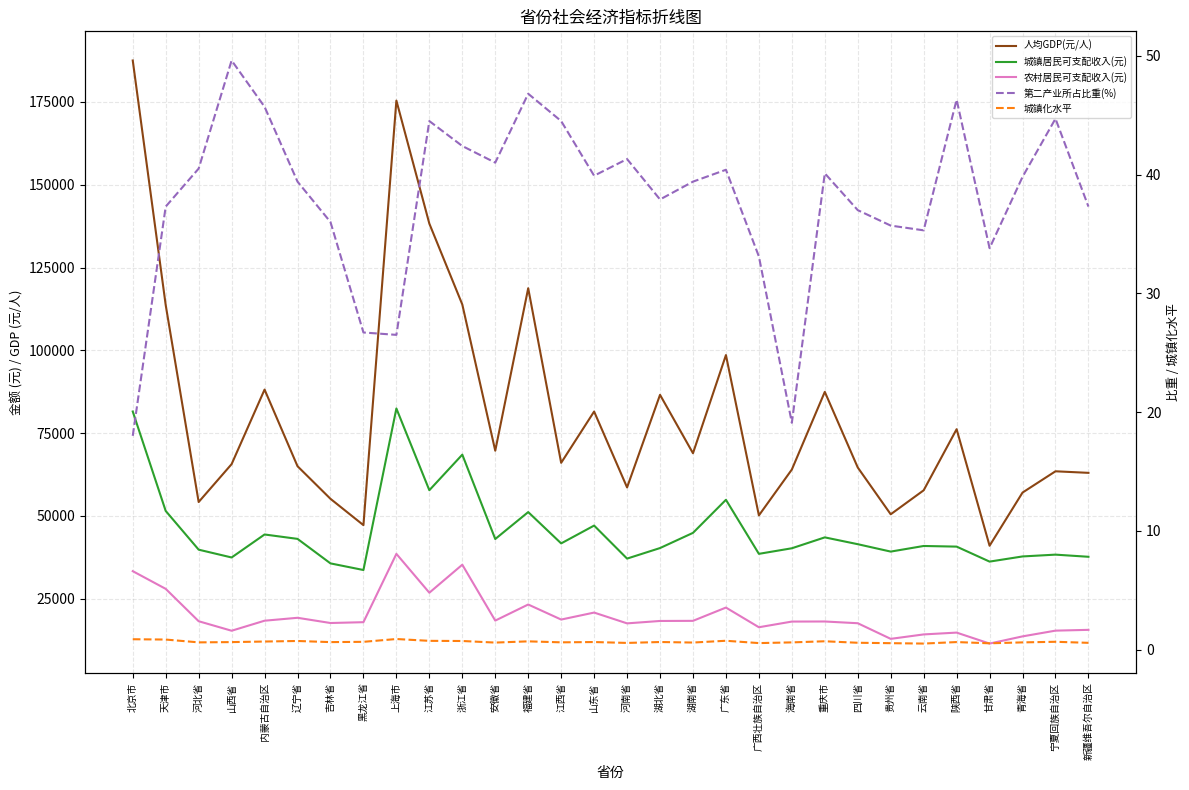

Which category has the highest value in the 城镇居民可支配收入(元) series?

上海市